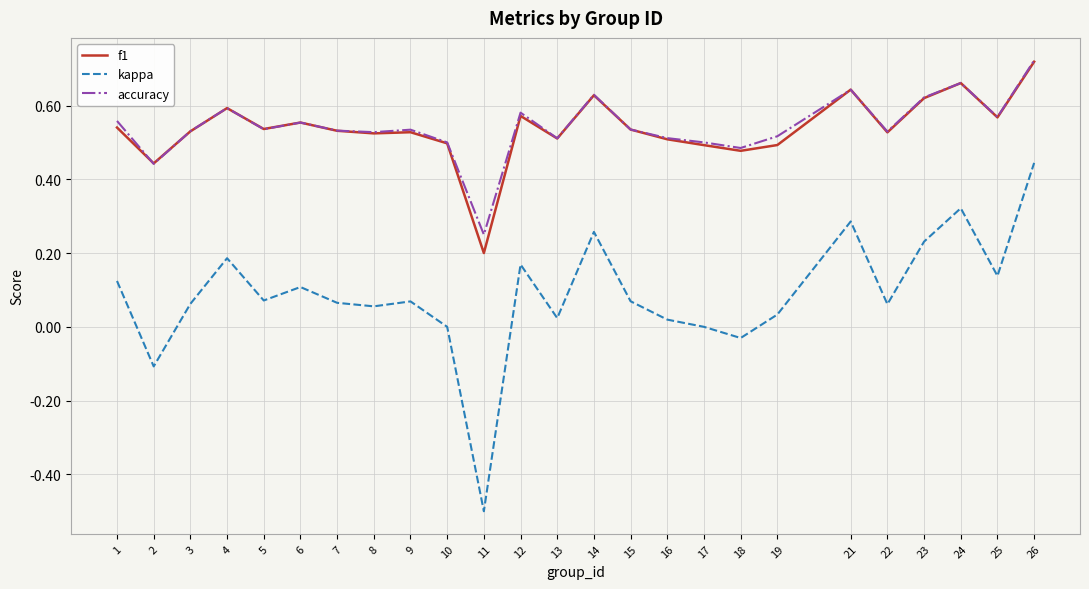

What are all the series names shown in the legend?

f1, kappa, accuracy